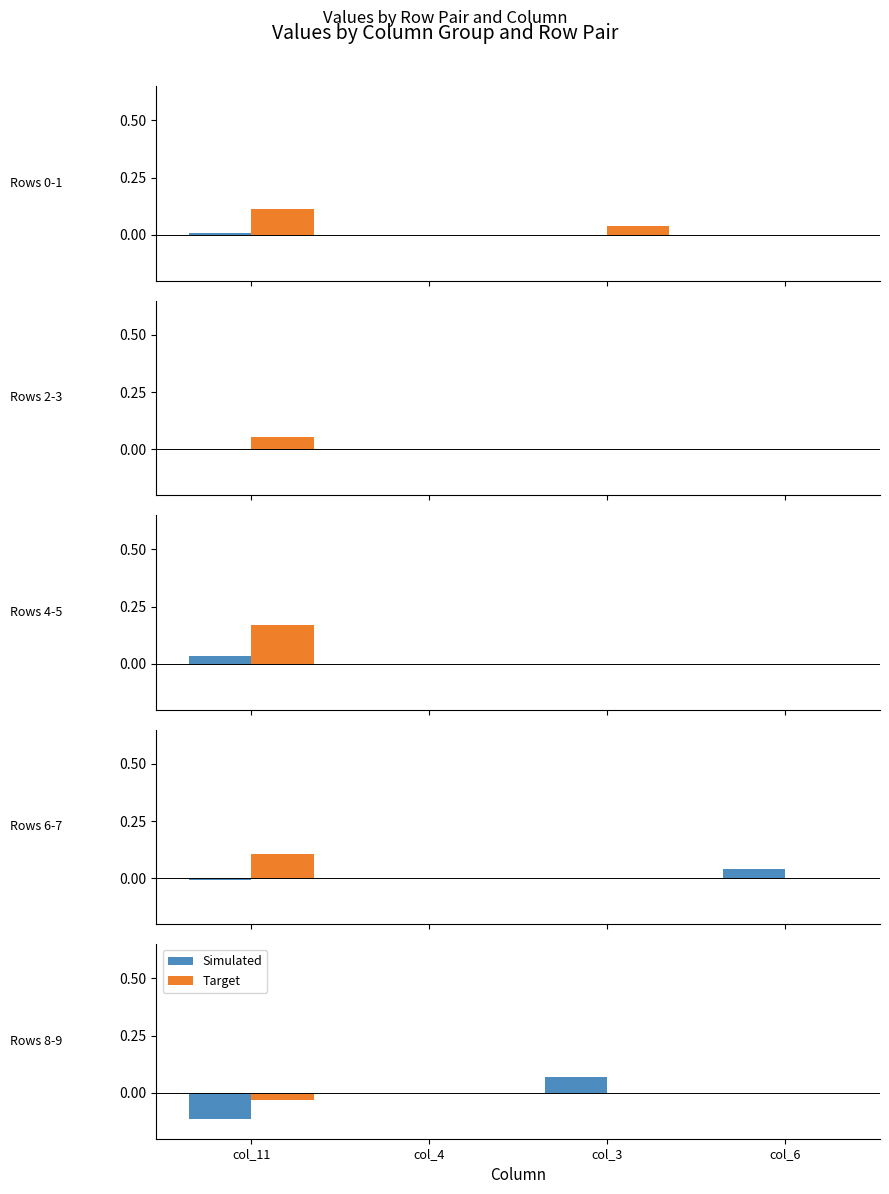

What is the label of the 3rd bar from the left?

col_3